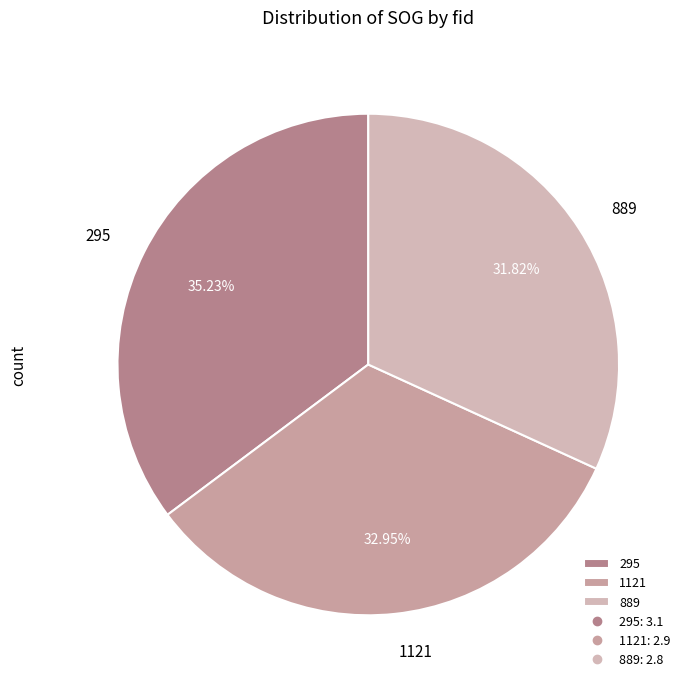

The 1121 slice represents 33% of the pie. True or false?

True